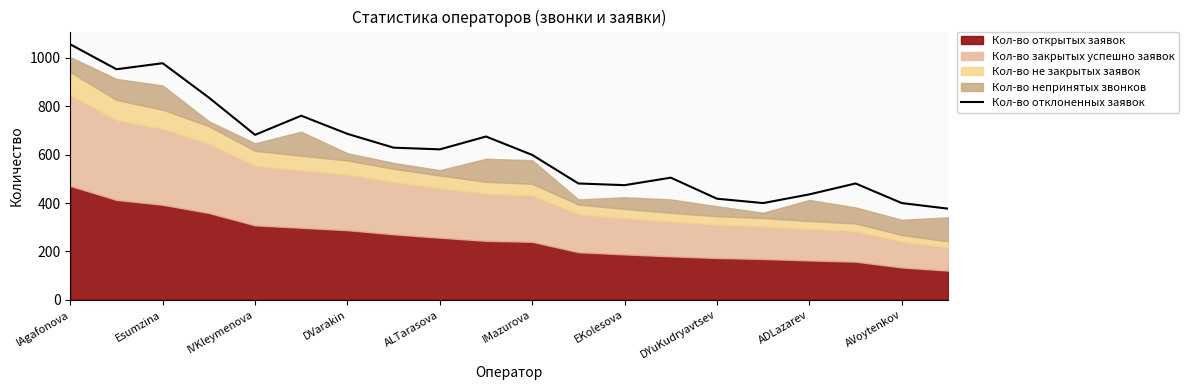

Reading left to right, list all the values displayed in this chart.

1056	953	978	836	682	761	686	629	622	675	599	481	474	505	418	400	436	481	400	377